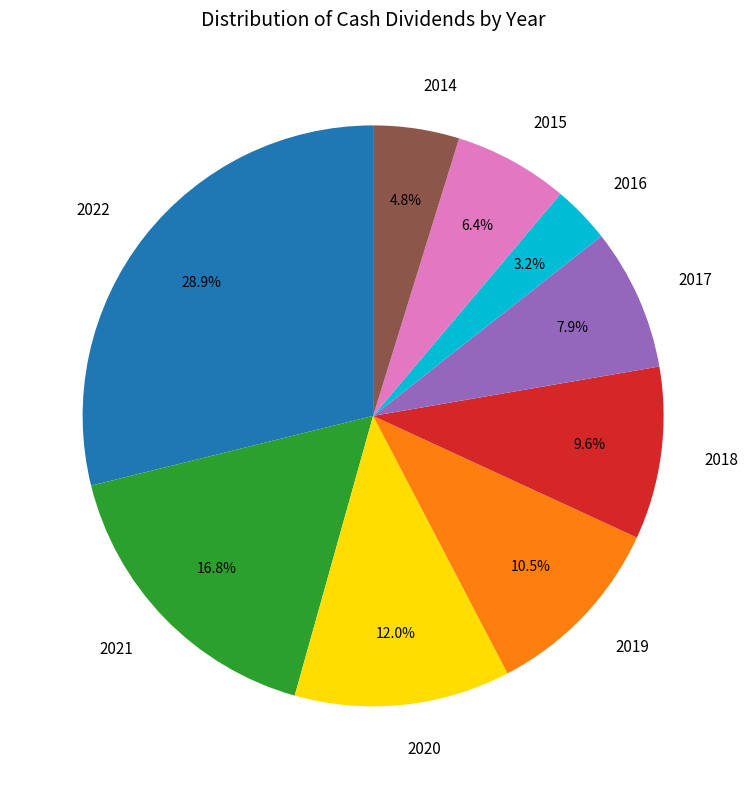

To the nearest percent, what is the difference between the largest and smallest slice percentages?

26%